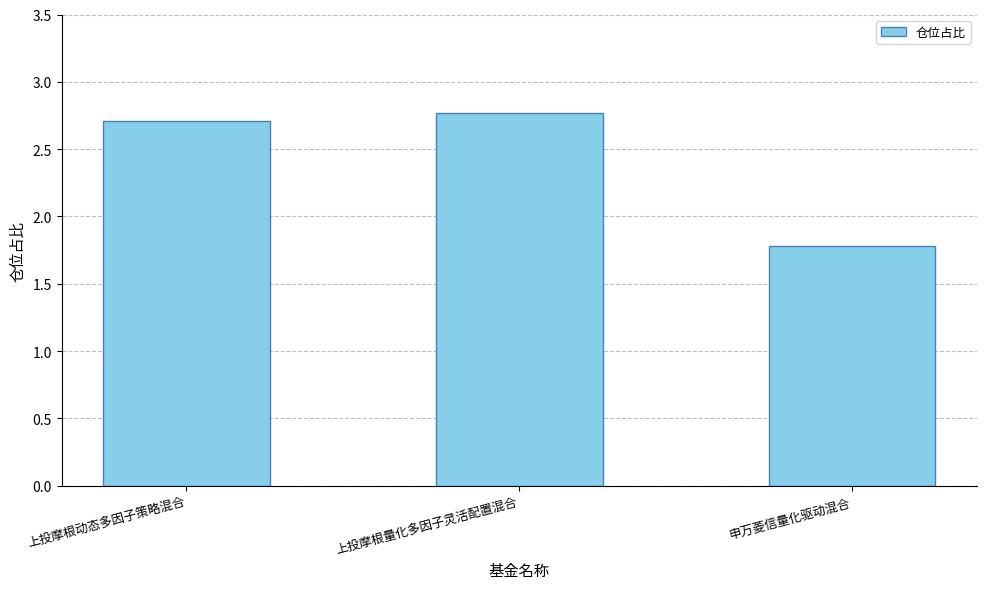

What is the sum of all values?

7.3